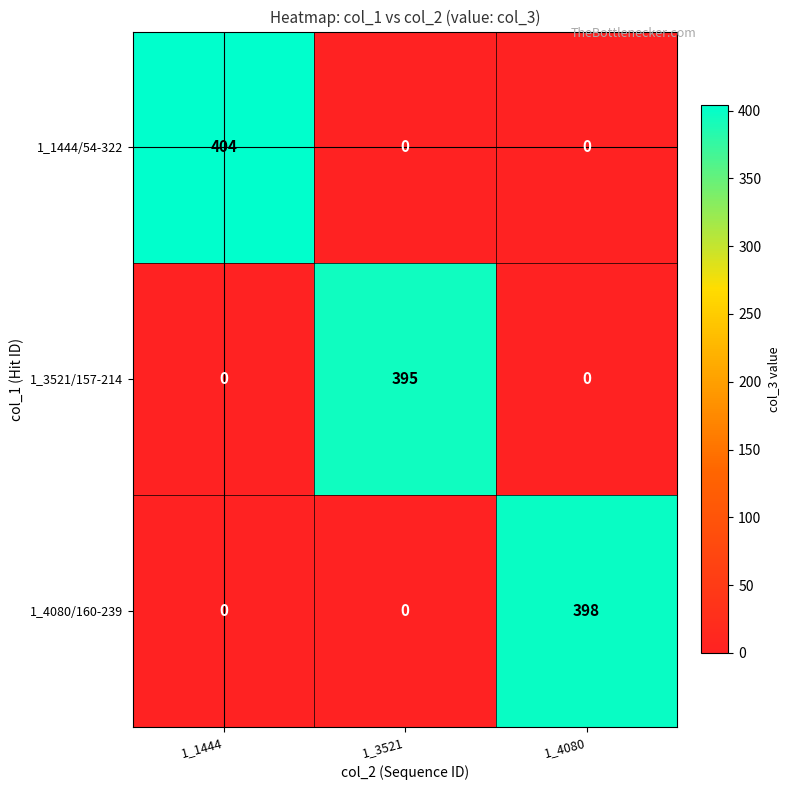

The value of 1_4080/160-239 at 1_3521 is 0. True or false?

True